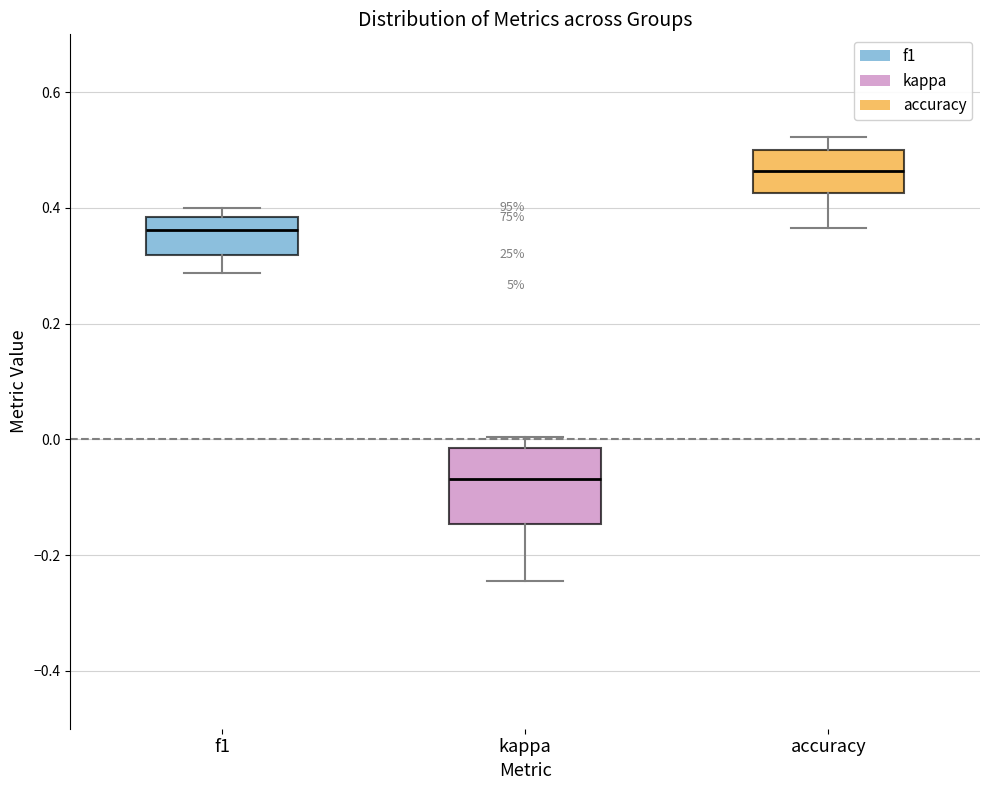

Which box's median line is the lowest?

kappa